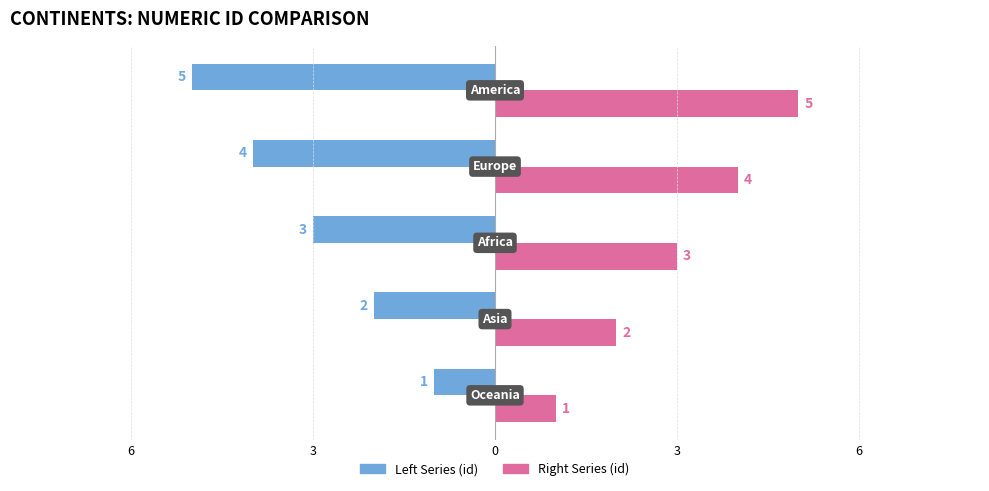

How many bars are there in total?

10